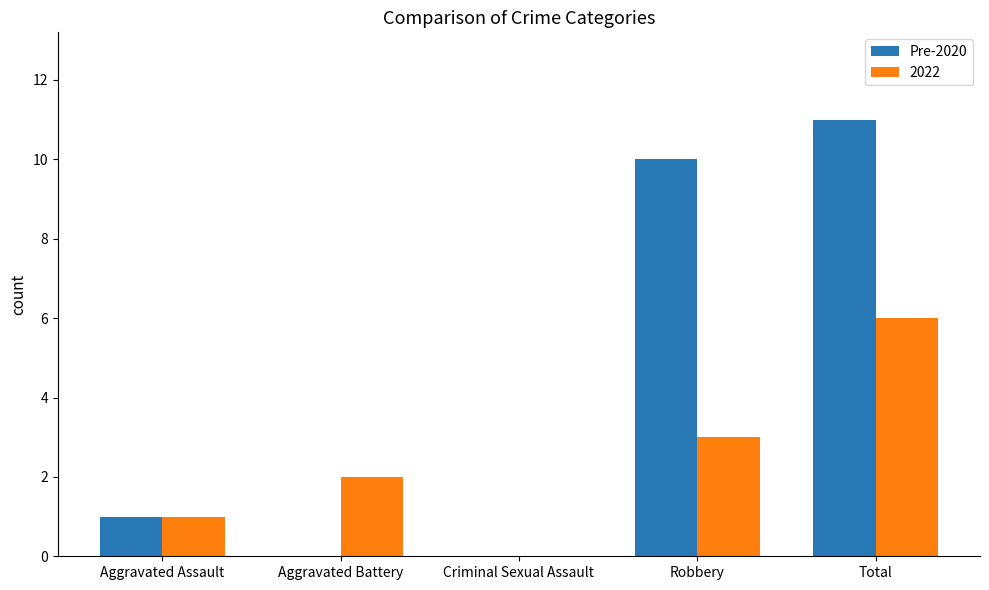

Is it true that Pre-2020 equals 1 at Aggravated Assault?

True